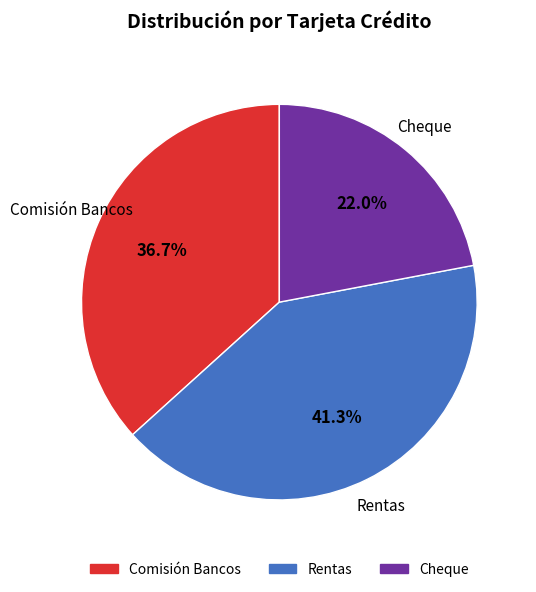

True or false: Rentas accounts for 29% of the total.

False